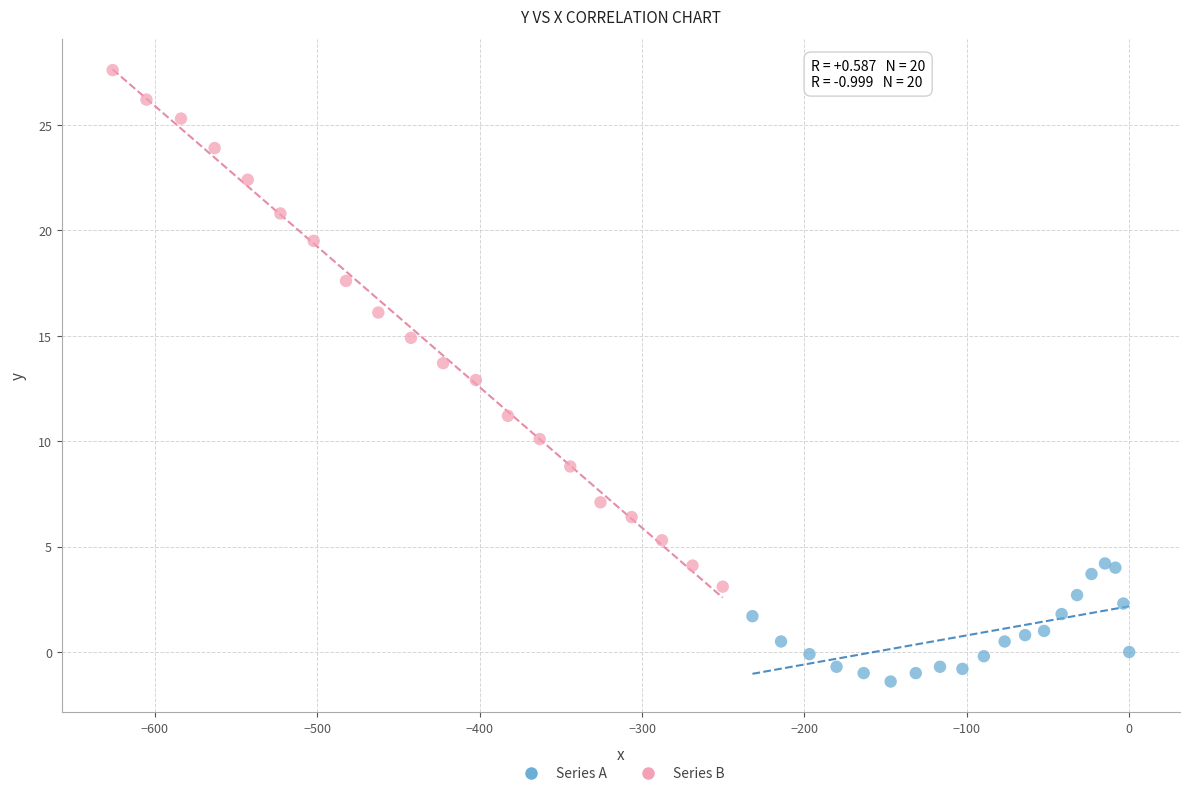

What are all the series names shown in the legend?

Series A, Series B